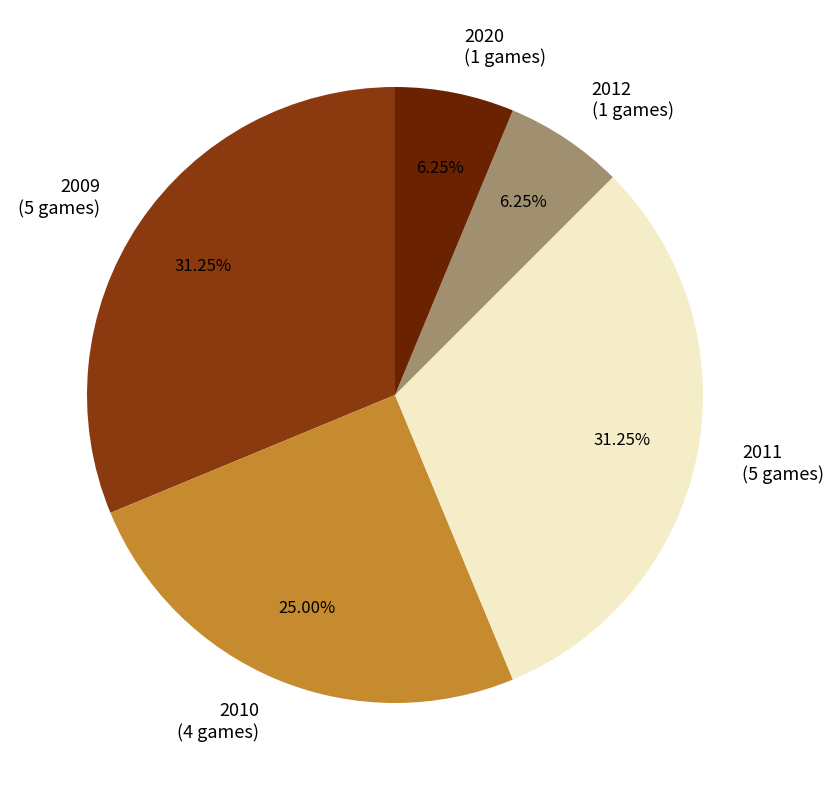

Is the sum of 2012 and 2010 greater than half?

No